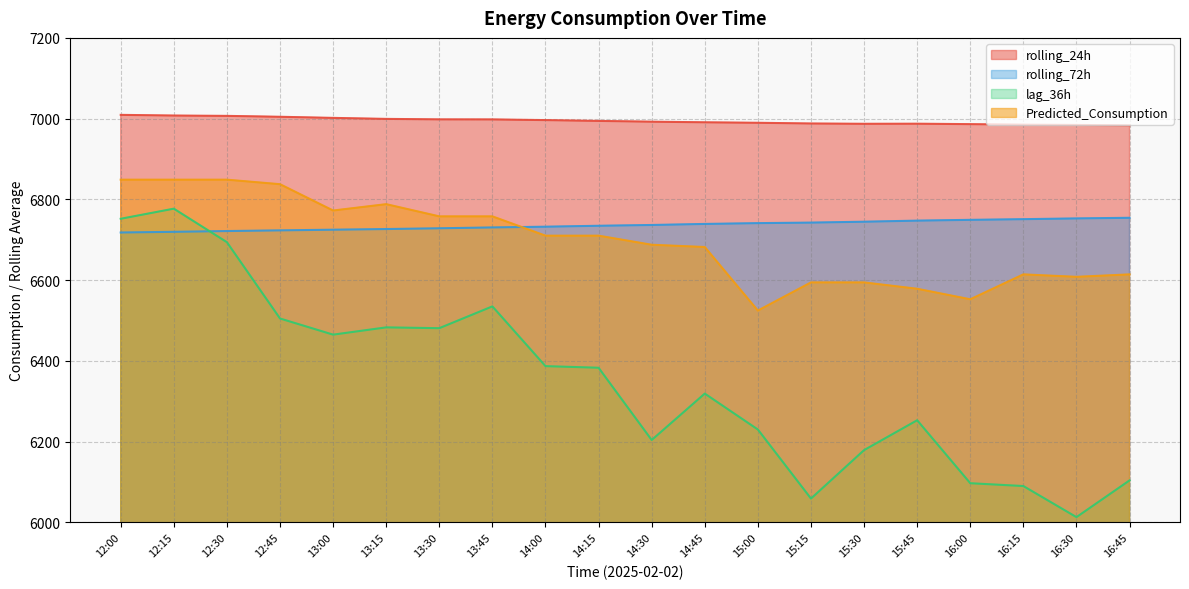

Which series changed the most between 14:00 and 16:45?

lag_36h